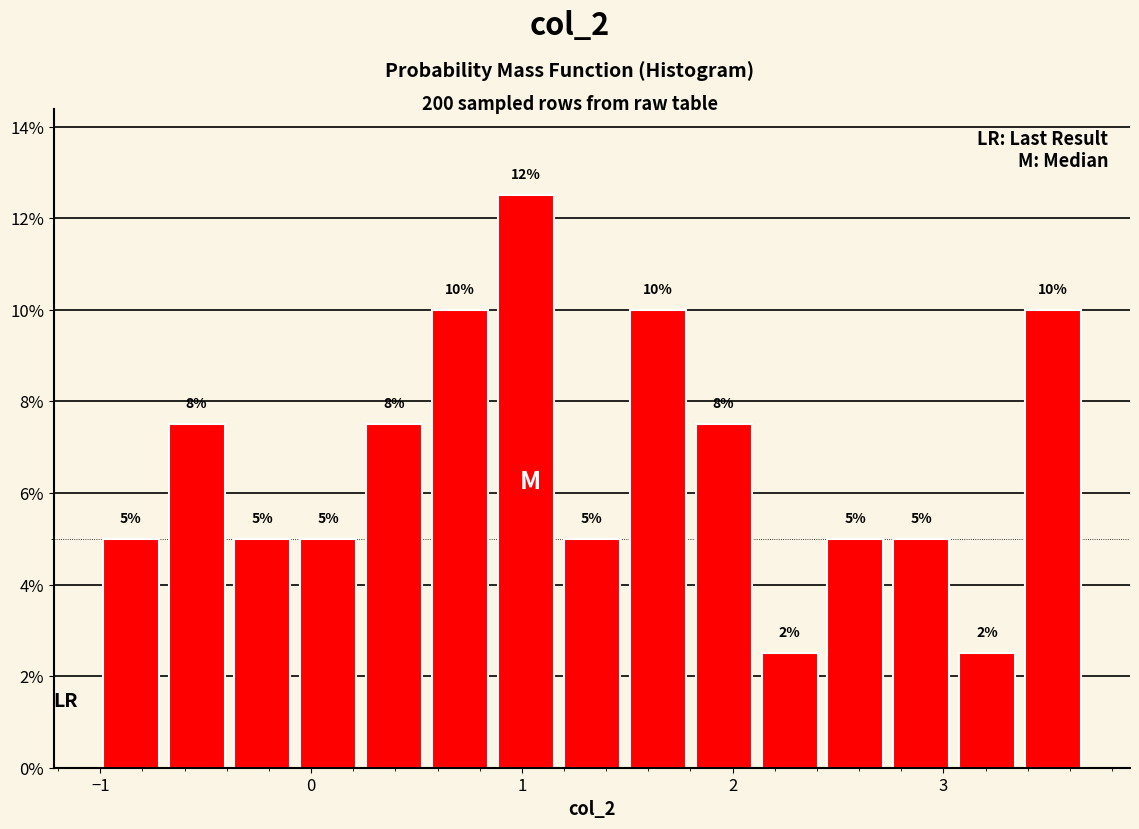

Around what value on the x-axis is the tallest bar? Give the approximate position of its centre, as read against the axis.

1.0